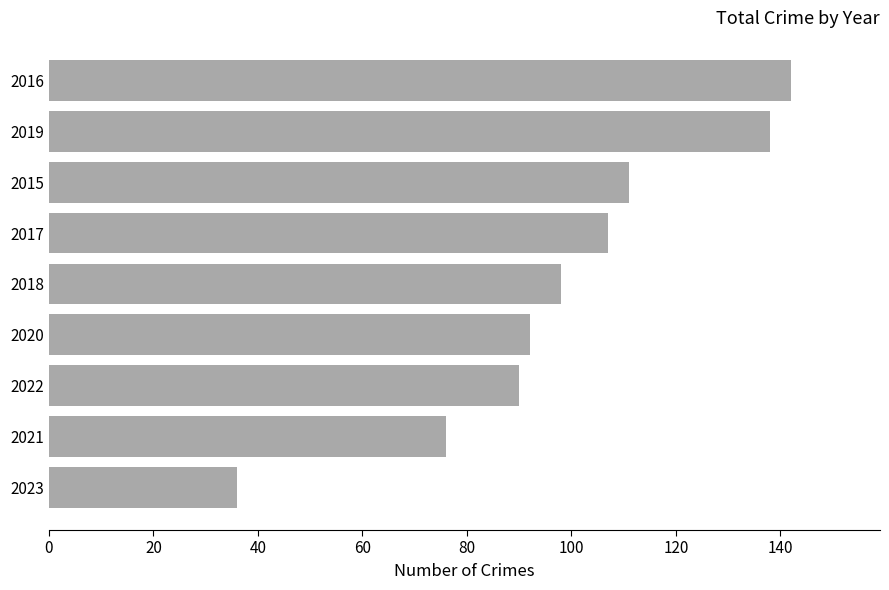

List the labels in order of value, smallest first.

2023, 2021, 2022, 2020, 2018, 2017, 2015, 2019, 2016